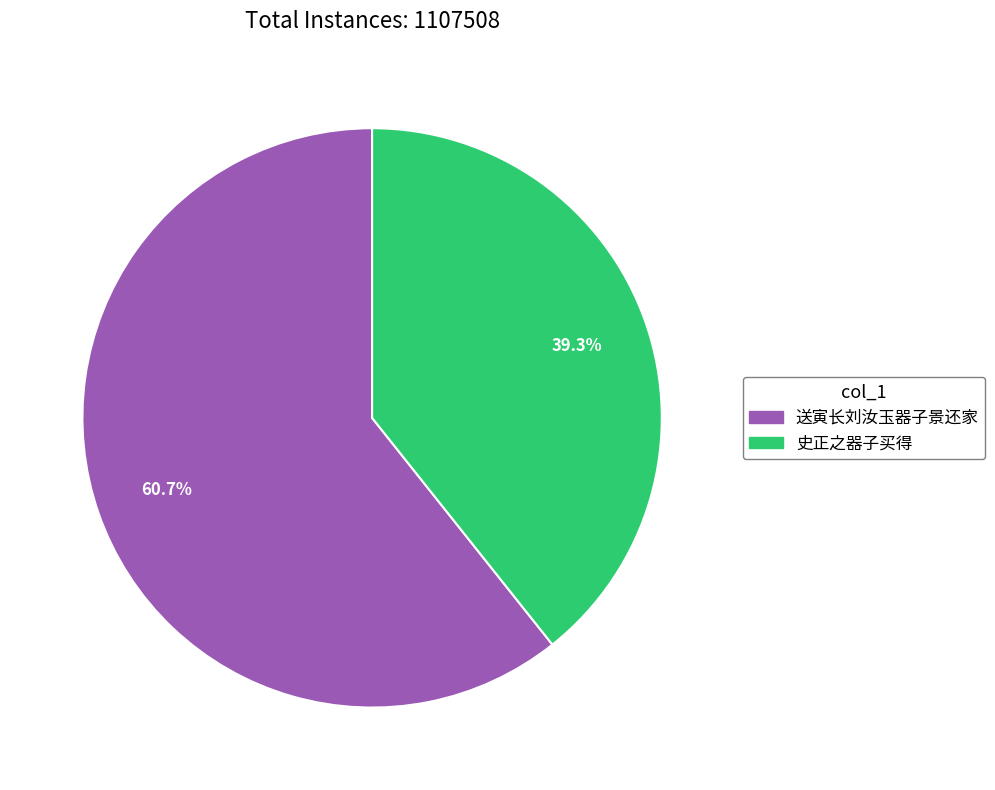

To the nearest percent, what is the average slice percentage?

50%